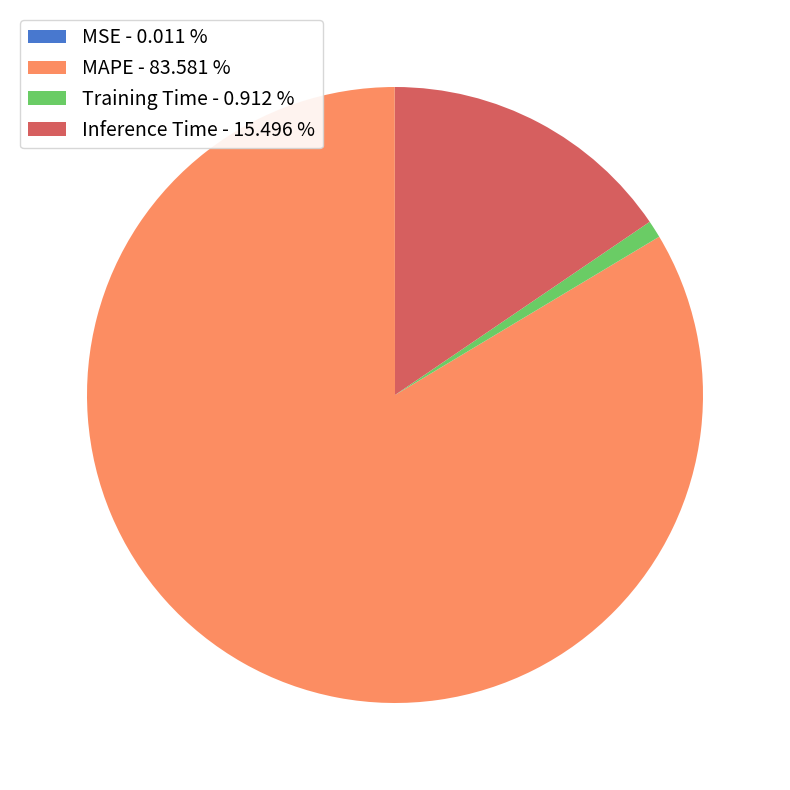

Combined, do Inference Time - 15.496 % and Training Time - 0.912 % account for over 50%?

No